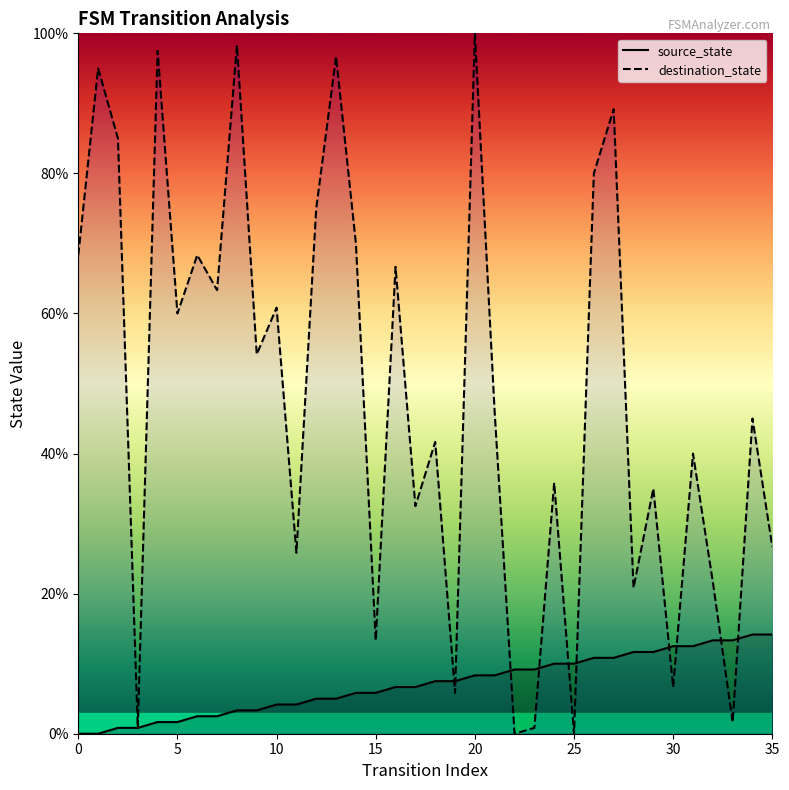

Which series changed the most between 12 and 31?

destination_state